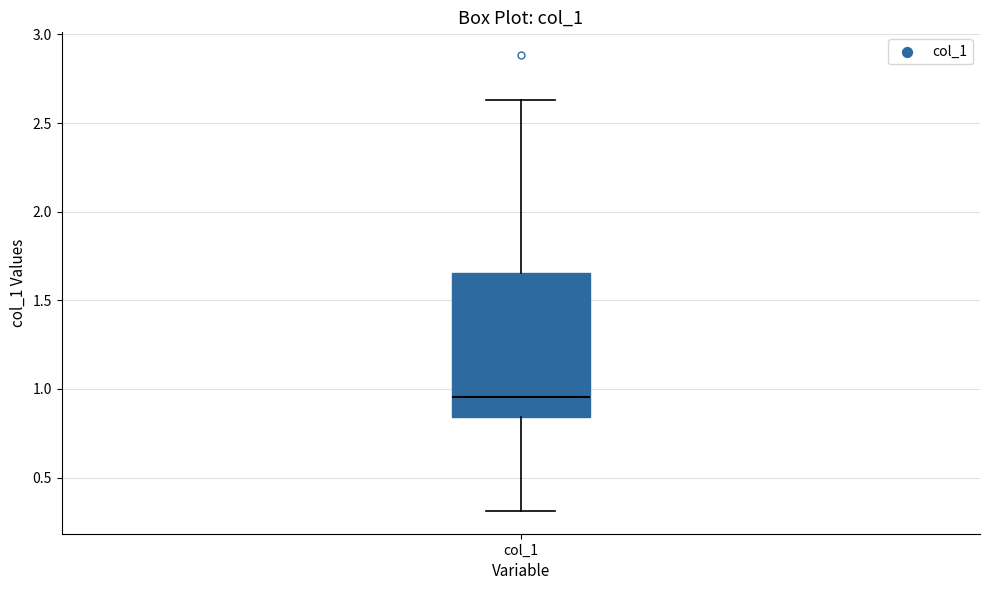

Where is the lower edge of the box for col_1 on the y-axis? The values are not printed on the chart, so give them approximately, as read against the axis.

0.85